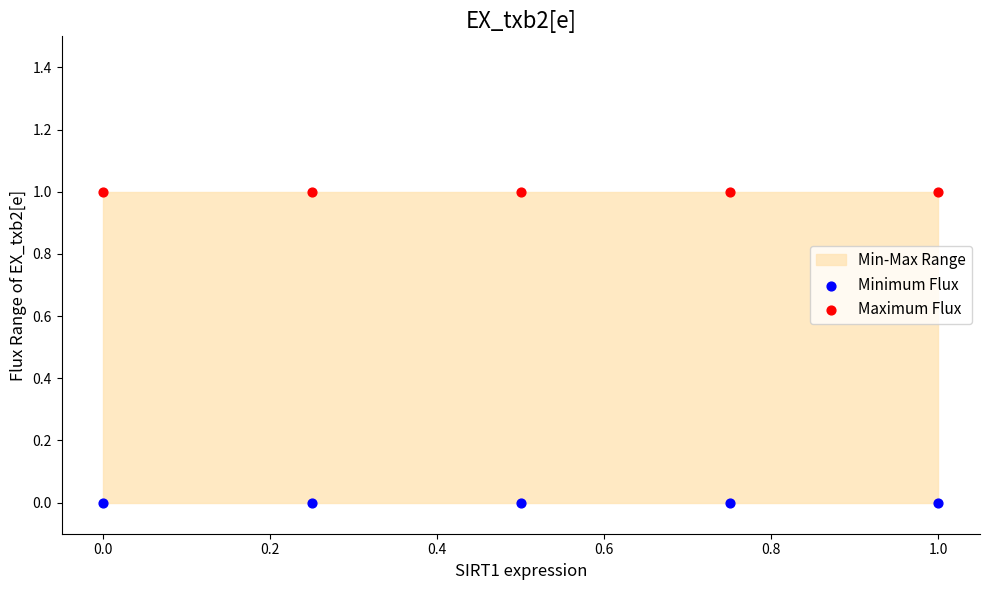

Which series reaches the maximum Y coordinate?

Maximum Flux